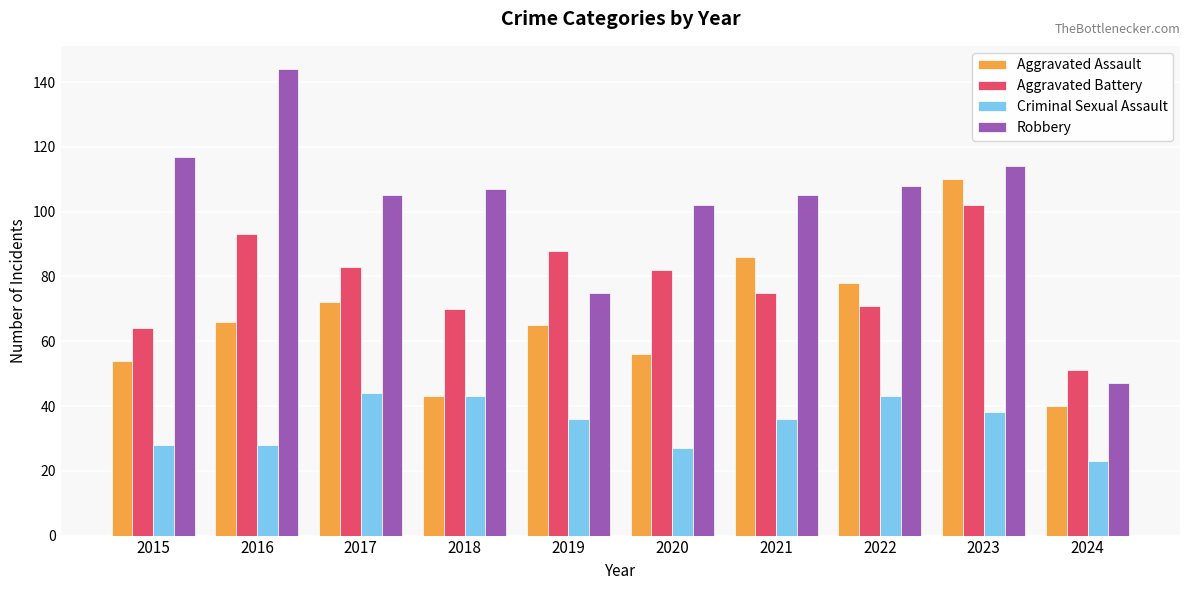

What is the value of the Aggravated Battery bar at the 3rd from the left?

83